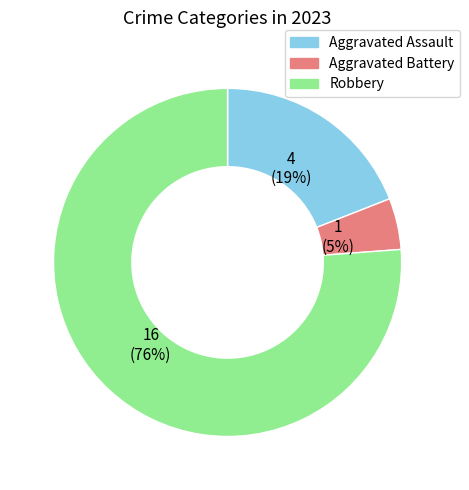

Which has a higher value, Aggravated Assault or Robbery?

Robbery